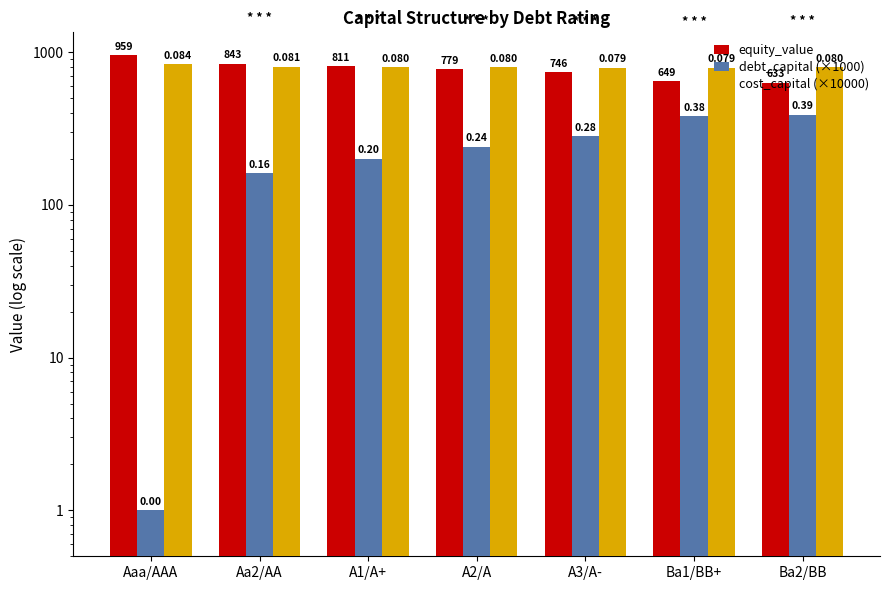

Count the number of data series in this chart.

3